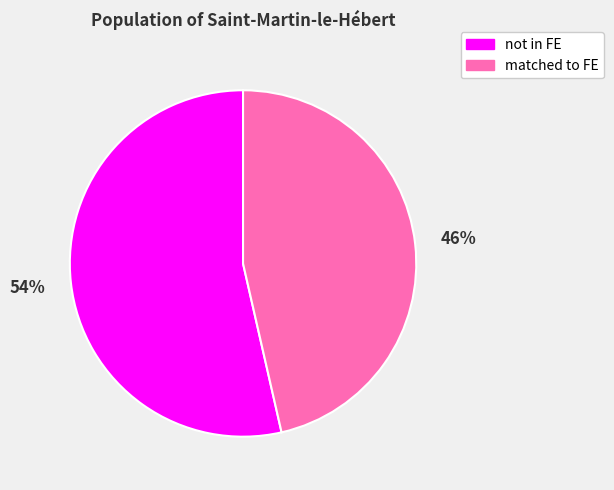

Is the sum of not in FE and matched to FE greater than half?

Yes